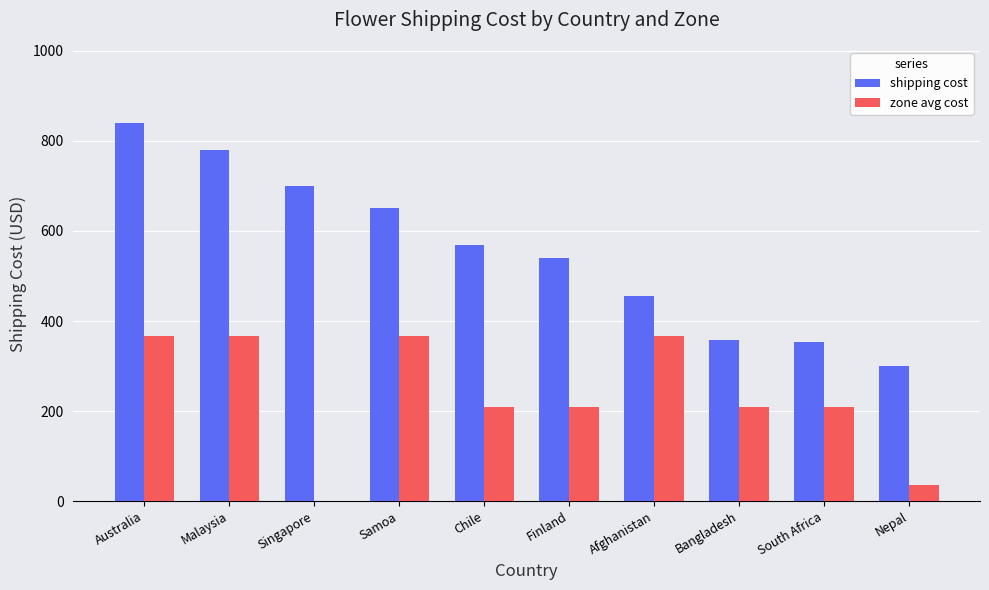

How many values in zone avg cost are above zero?

9